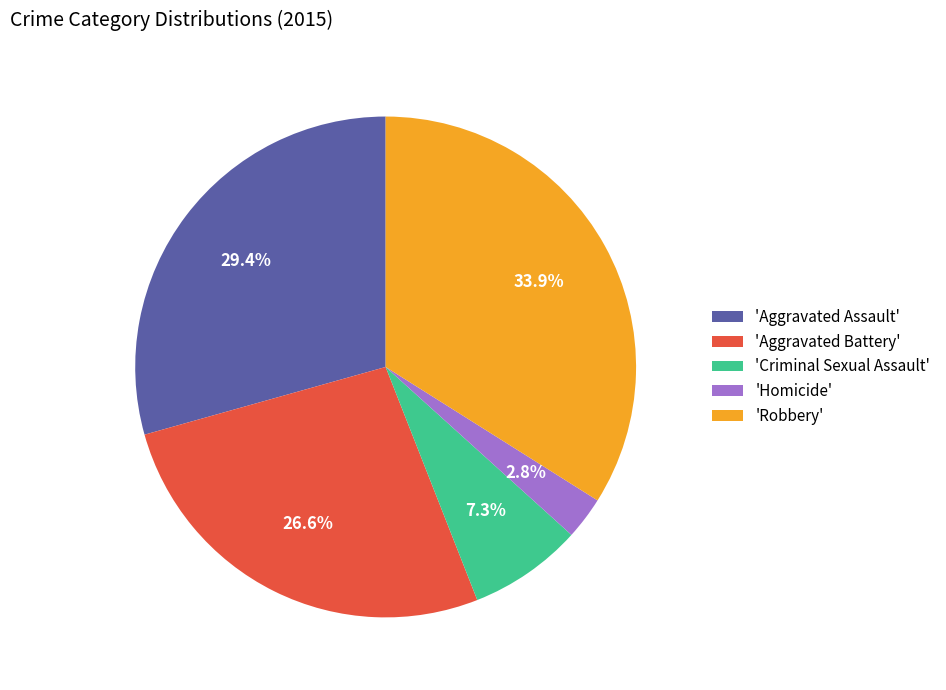

Is there a majority slice in this chart?

No